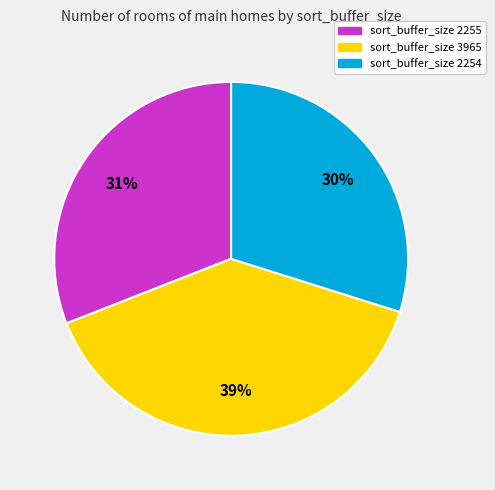

To the nearest percent, what is the difference between the largest and smallest slice percentages?

9%